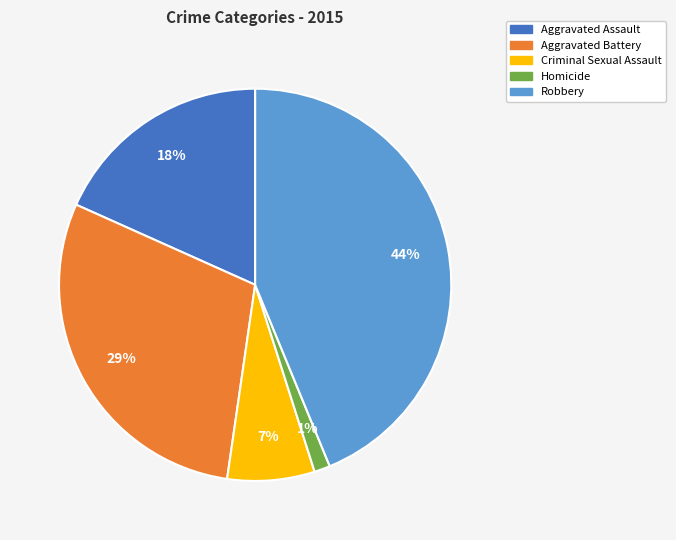

True or false: Aggravated Assault accounts for 31% of the total.

False